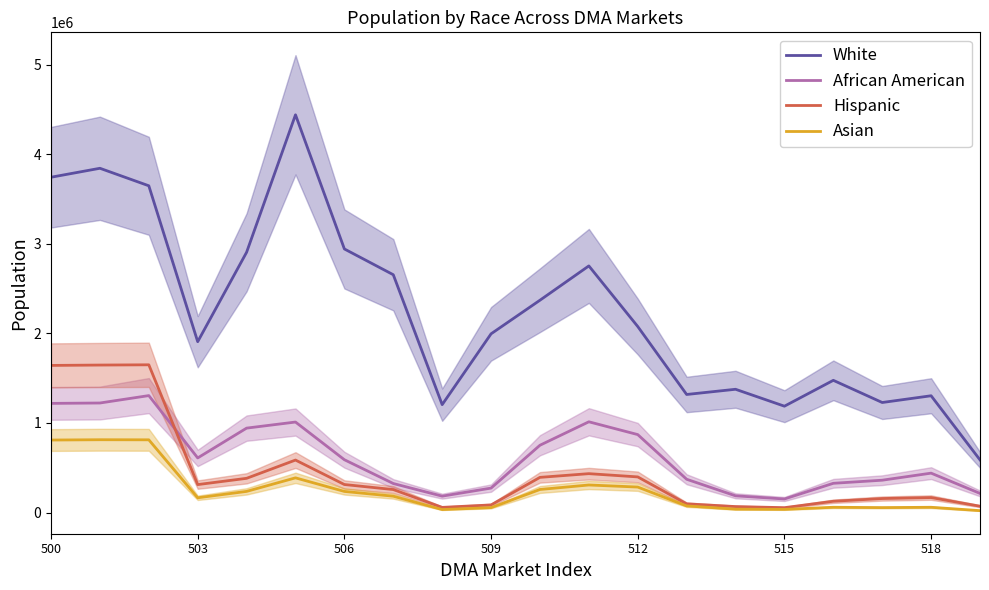

True or false: White and Asian intersect in this chart.

False